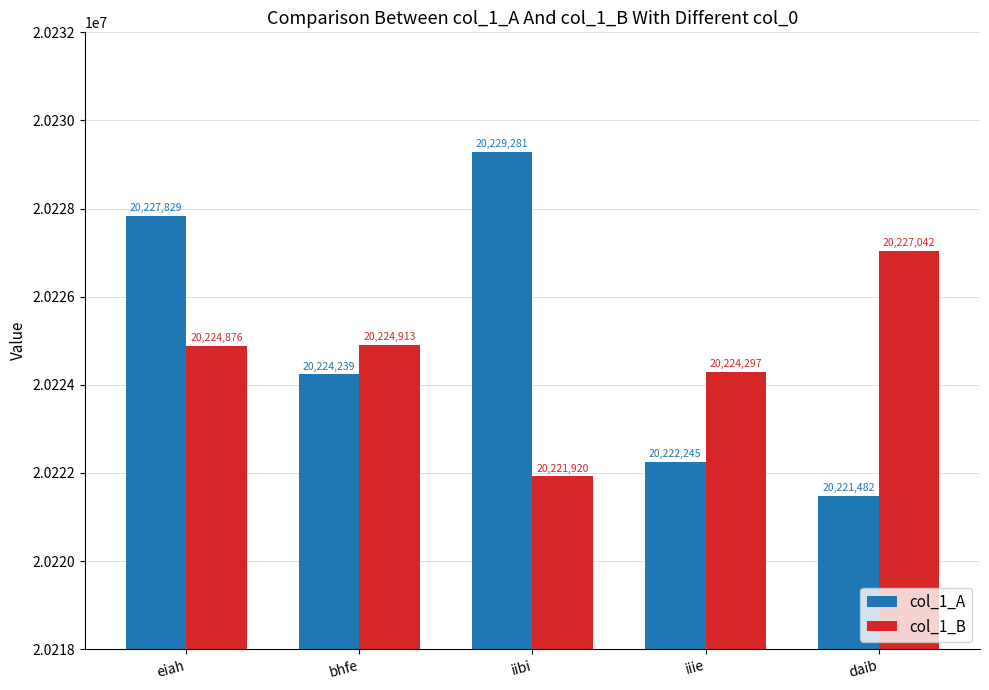

Rank the series at iiie from highest to lowest value.

col_1_B, col_1_A